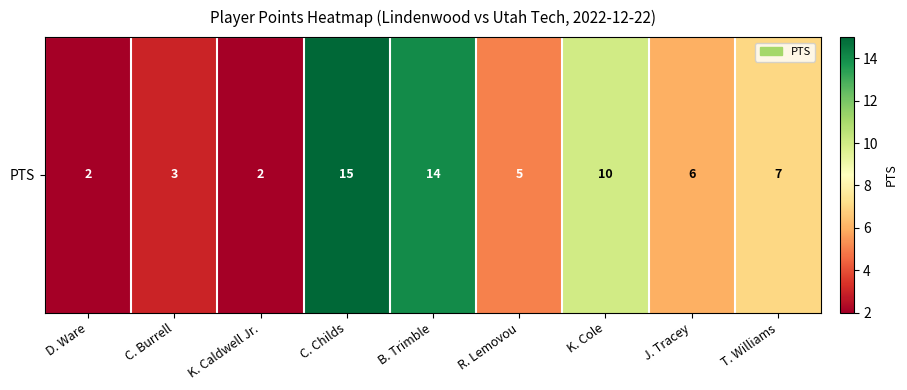

What is the sum of all values?

64